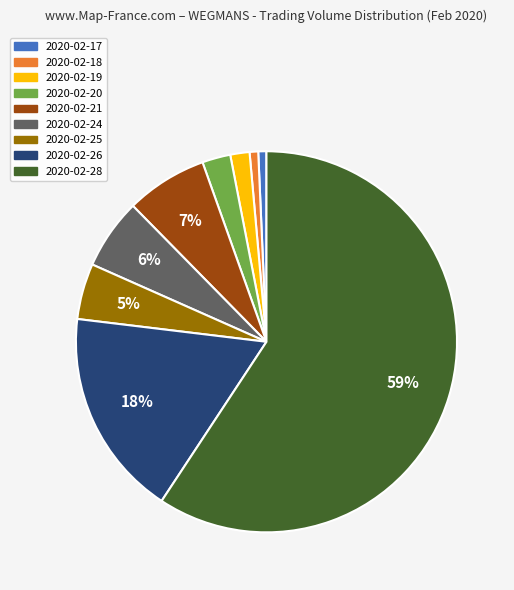

The 2020-02-20 slice represents 2% of the pie. True or false?

True